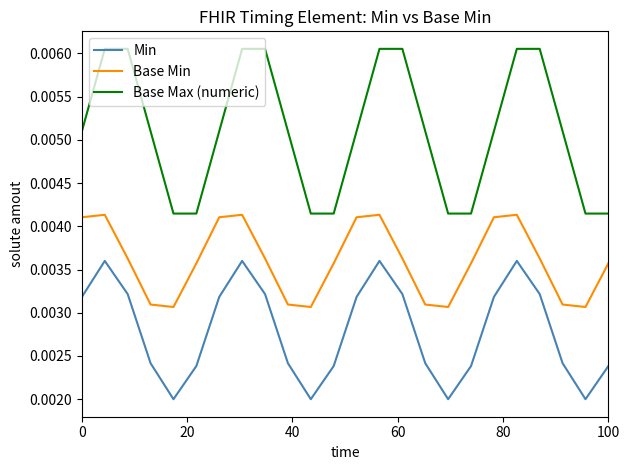

True or false: Base Min and Min cross at least once.

False